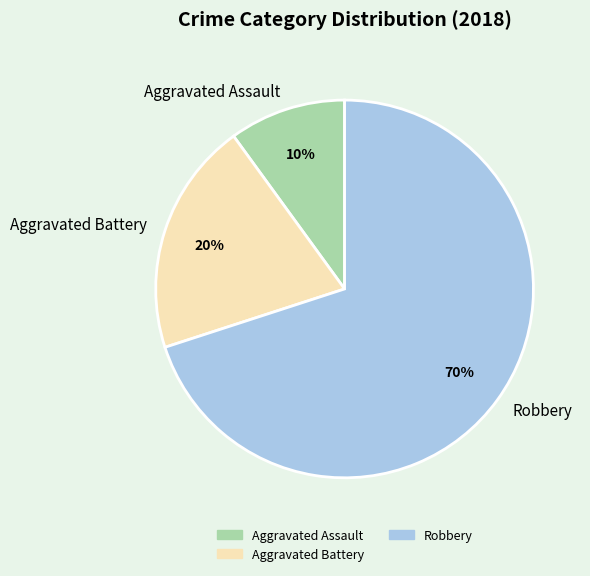

How many segments does this pie chart have?

3